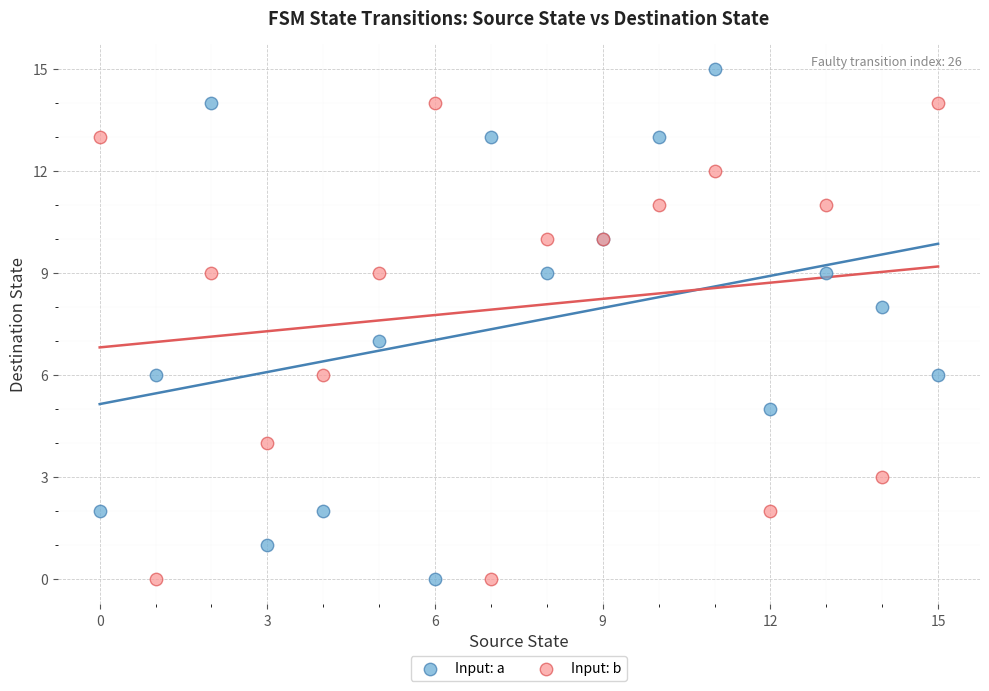

Which series reaches the maximum Y coordinate?

Input: a